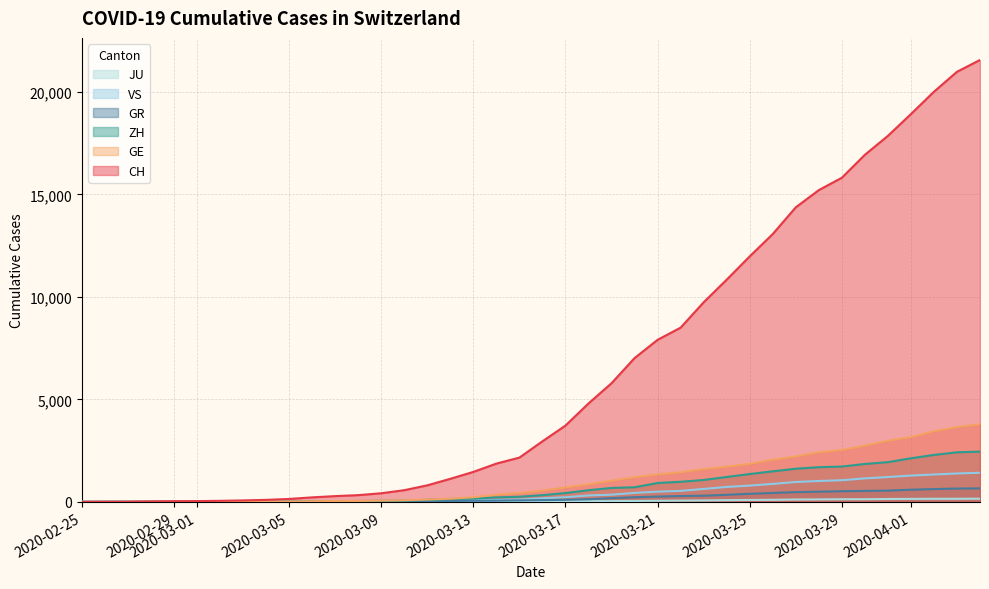

Which series has the largest total across all categories?

CH